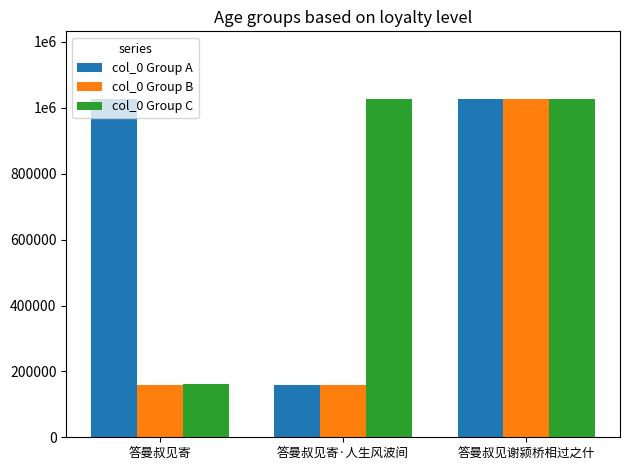

Rank the categories by col_0 Group B value from lowest to highest.

答曼叔见寄·人生风波间, 答曼叔见寄, 答曼叔见谢颍桥相过之什